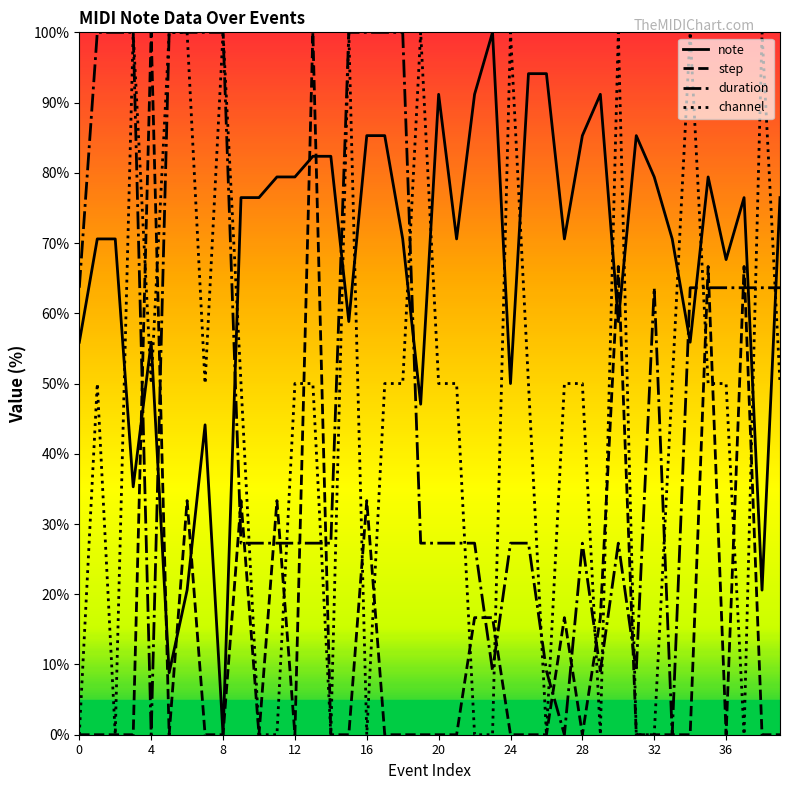

Which series has the widest spread of values?

note